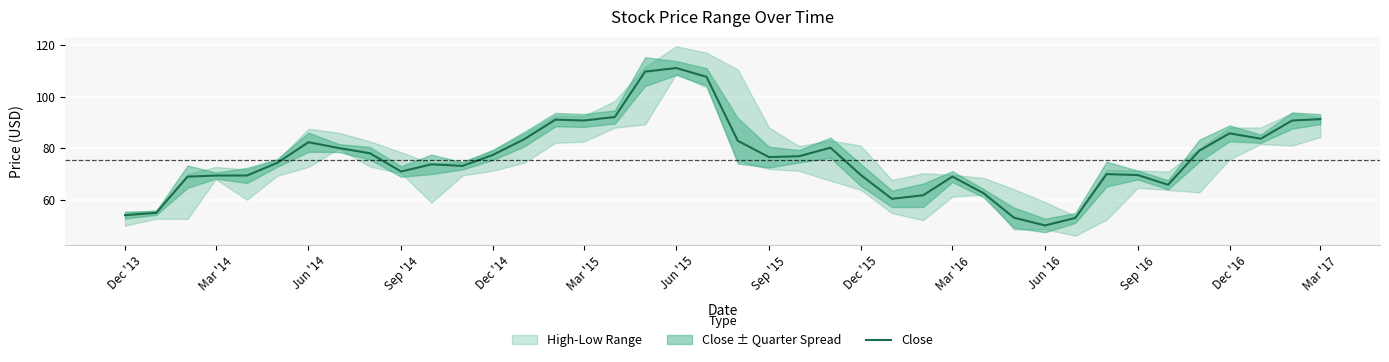

The Close series shows 20.3 at Mar '16. True or false?

False